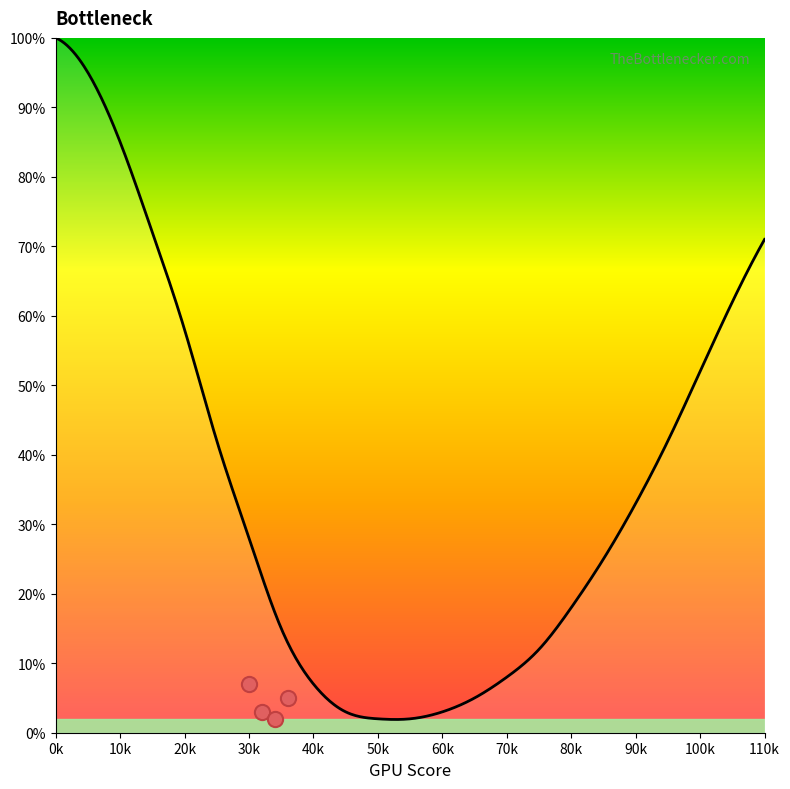

Between 5 and 85, which is larger?

5